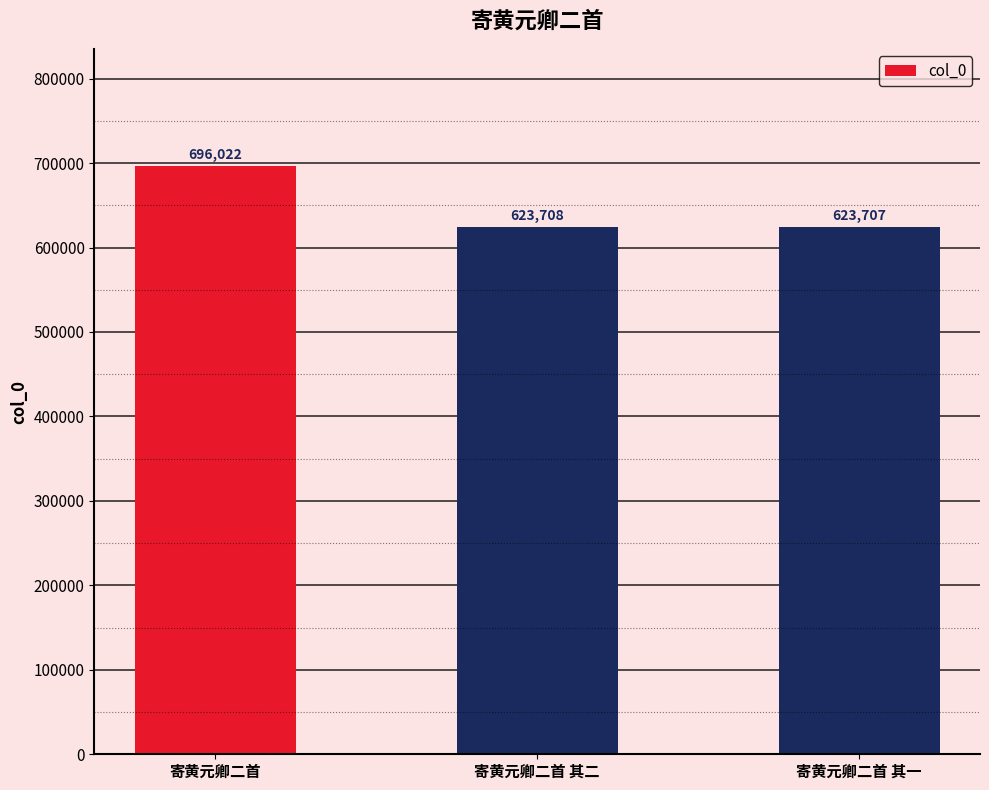

List the labels in order of value, largest first.

寄黄元卿二首, 寄黄元卿二首 其二, 寄黄元卿二首 其一